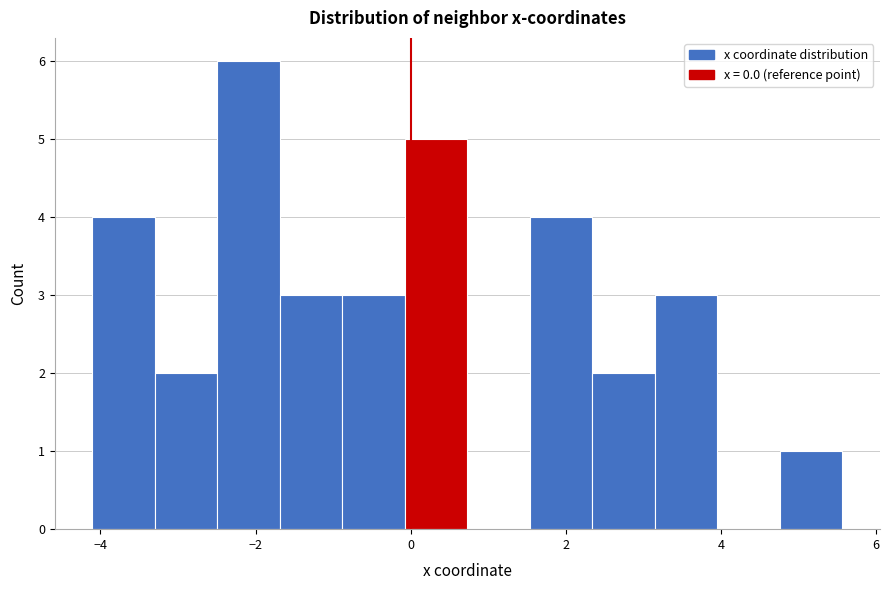

Reading left to right, transcribe this chart: for each bar, give the range it covers on the x-axis and its height. Neither the bar edges nor the heights are printed on the chart, so give them approximately, as read against the axes.

-4.2 to -3.2: 4
-3.2 to -2.4: 2
-2.4 to -1.6: 6
-1.6 to -0.8: 3
-0.8 to 0.0: 3
0.0 to 0.8: 5
0.8 to 1.6: 0
1.6 to 2.4: 4
2.4 to 3.2: 2
3.2 to 4.0: 3
4.0 to 4.8: 0
4.8 to 5.6: 1